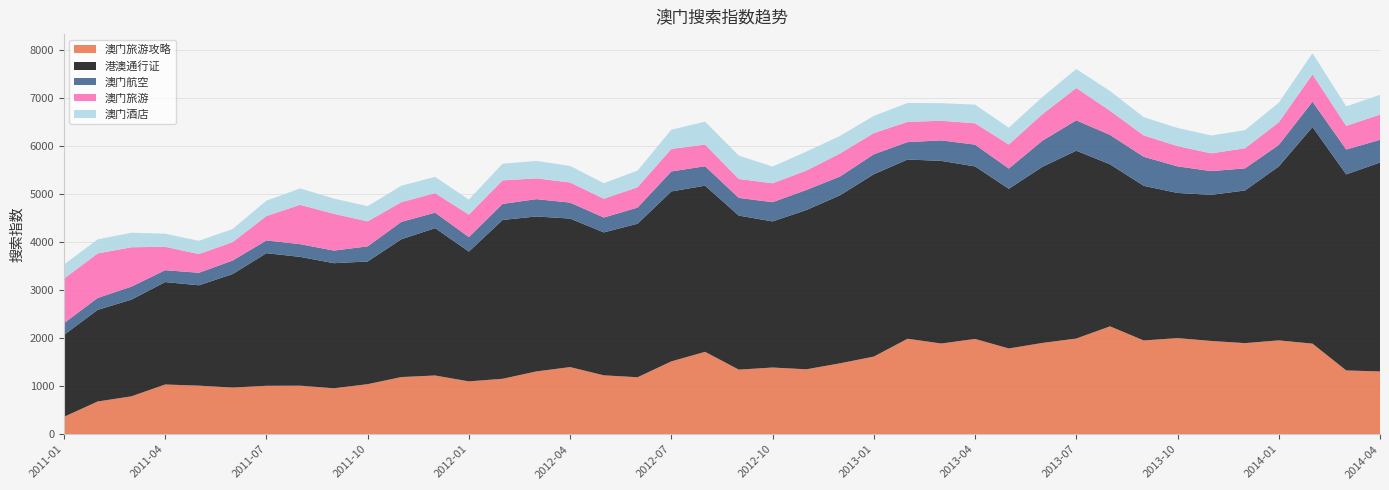

Reading left to right, list all the values displayed in this chart.

澳门旅游攻略: 362.2	682.4	789.3	1036.5	1012.7	972.9	1009.7	1012.0	958.1	1043.3	1191.8	1224.3	1101.7	1155.6	1309.0	1399.3	1227.8	1187.7	1518.3	1717.6	1346.3	1390.3	1353.2	1478.3	1618.6	1990.6	1890.9	1986.4	1787.5	1903.5	1994.8	2248.8	1954.3	2004.7	1944.1	1899.3	1956.3	1888.0	1329.3	1308.9
港澳通行证: 1707.3	1909.9	2016.1	2135.5	2092.0	2365.6	2764.4	2684.9	2607.2	2558.0	2872.8	3071.9	2705.3	3311.3	3230.7	3096.1	2979.7	3200.4	3542.8	3463.9	3211.2	3046.0	3319.7	3503.3	3801.2	3736.2	3807.5	3596.6	3329.3	3672.7	3916.0	3377.9	3223.8	3024.9	3045.9	3182.3	3626.8	4516.1	4087.1	4355.1
澳门航空: 244.8	248.6	270.9	247.6	260.8	282.2	265.7	265.6	262.7	314.7	362.3	322.3	302.9	333.8	361.2	333.2	309.8	336.7	417.2	405.1	369.3	400.9	418.7	391.2	416.3	363.4	427.1	454.0	421.9	544.6	633.4	612.0	605.0	554.5	495.1	460.6	446.9	528.4	519.1	473.2
澳门旅游: 927.7	928.1	821.1	488.0	390.6	383.4	508.6	820.2	767.0	521.1	411.6	407.8	468.5	491.6	433.0	419.1	392.0	425.1	469.2	452.0	394.3	394.1	403.9	480.2	441.9	421.5	408.9	445.3	501.2	553.5	673.9	505.9	445.9	422.1	370.4	418.7	472.5	568.7	493.5	525.9
澳门酒店: 294.2	293.2	303.1	273.2	275.6	274.7	320.1	341.8	318.6	316.6	342.3	338.8	313.1	347.1	364.4	346.2	323.6	346.8	401.8	477.5	487.5	348.9	395.2	366.4	358.2	393.4	366.9	388.5	351.1	358.0	395.4	410.9	380.1	379.2	372.4	377.8	408.7	442.8	406.7	412.0